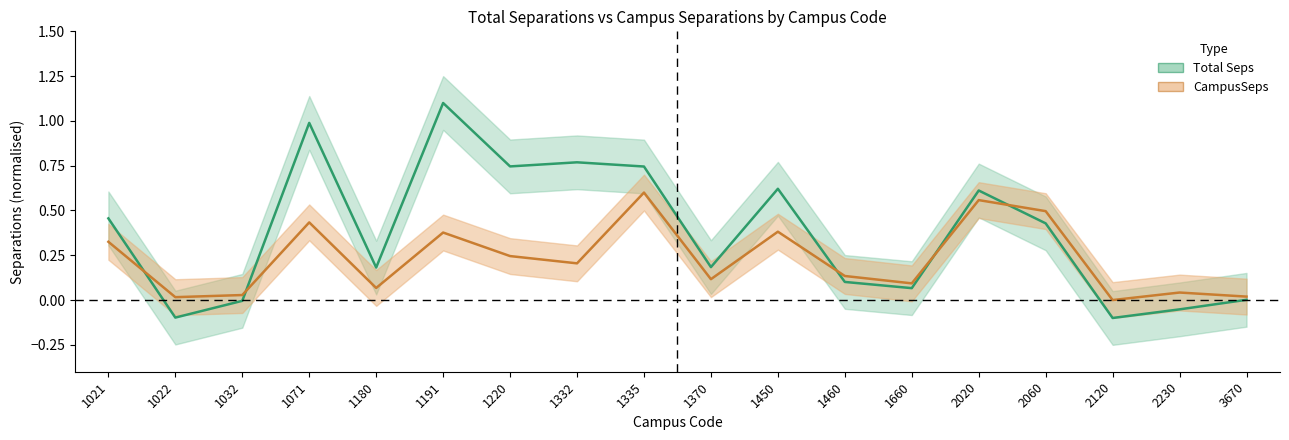

Reading left to right, list all the values displayed in this chart.

Total Seps: 1021=0.5	1022=-0.1	1032=-0.0	1071=1.0	1180=0.2	1191=1.1	1220=0.7	1332=0.8	1335=0.7	1370=0.2	1450=0.6	1460=0.1	1660=0.1	2020=0.6	2060=0.4	2120=-0.1	2230=-0.1	3670=0.0
CampusSeps: 1021=0.3	1022=0.0	1032=0.0	1071=0.4	1180=0.1	1191=0.4	1220=0.2	1332=0.2	1335=0.6	1370=0.1	1450=0.4	1460=0.1	1660=0.1	2020=0.6	2060=0.5	2120=0.0	2230=0.0	3670=0.0